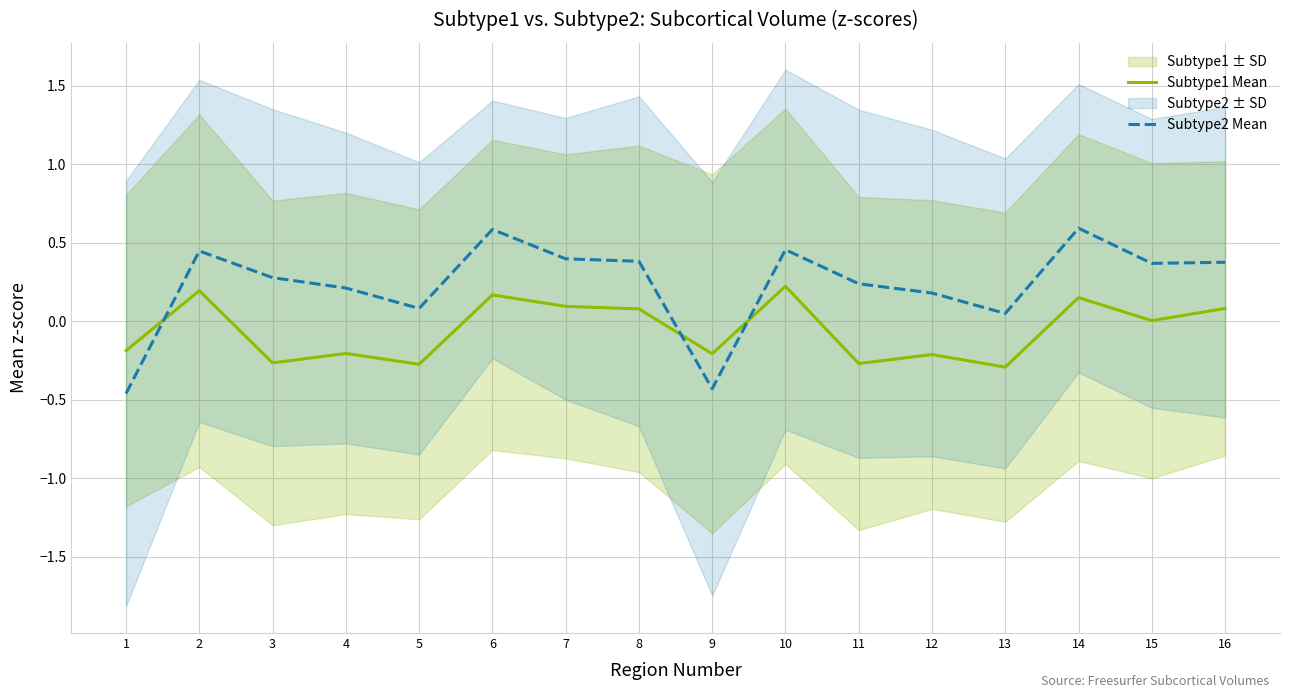

Which series has the largest range (max minus min)?

Subtype2 Mean